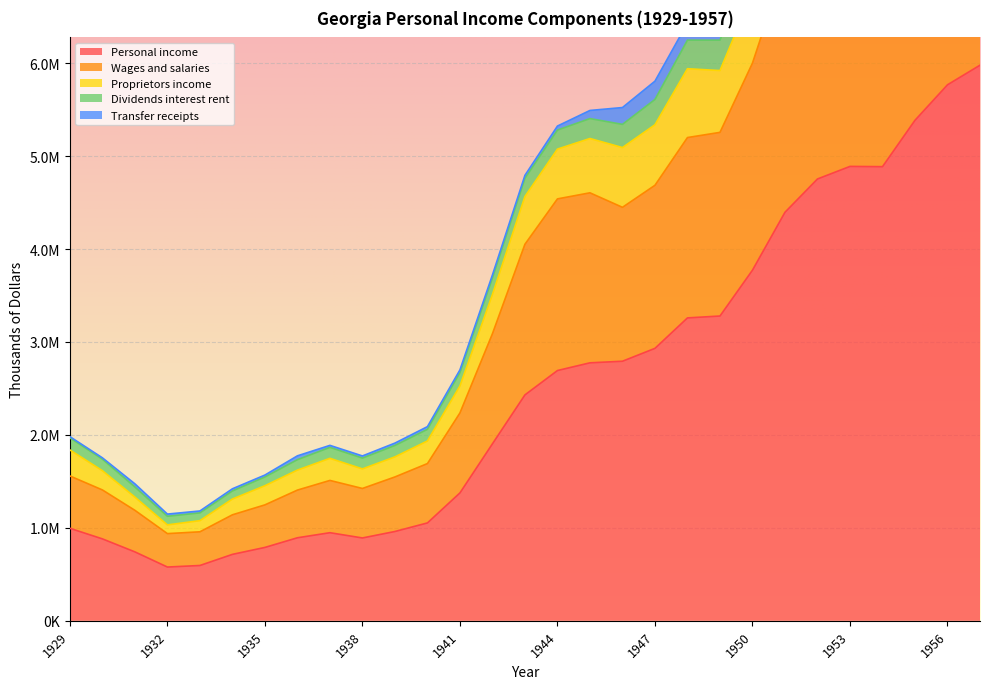

True or false: Personal income has a value of 4893132 at 1947.

False